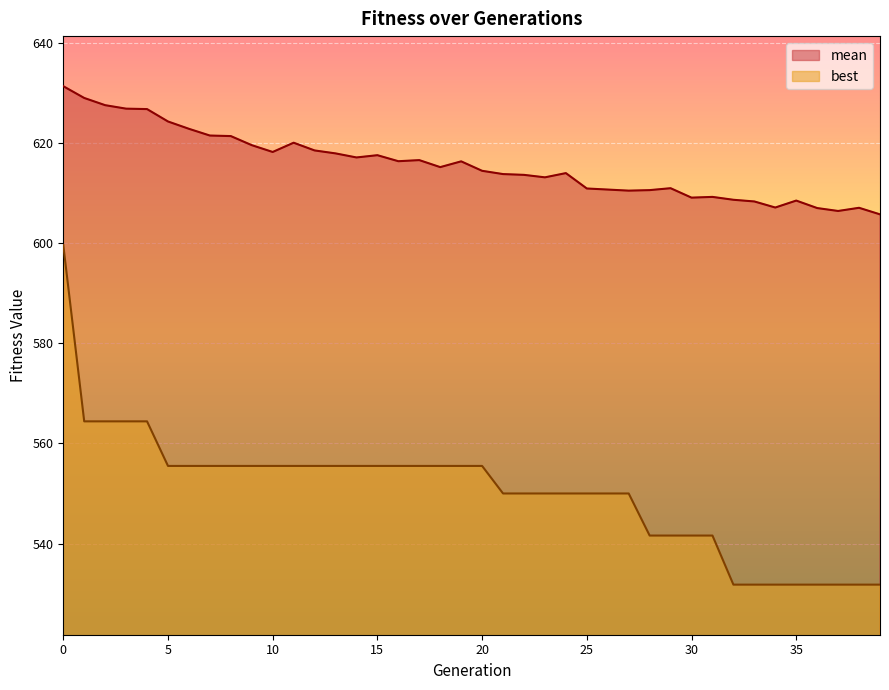

At which label is mean closest to 618?

13